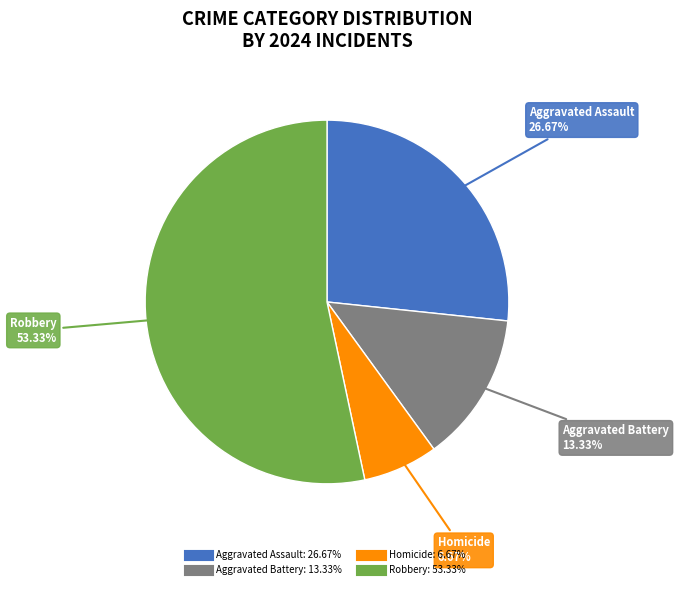

To the nearest percent, what is the combined percentage of Aggravated Assault and Robbery?

80%